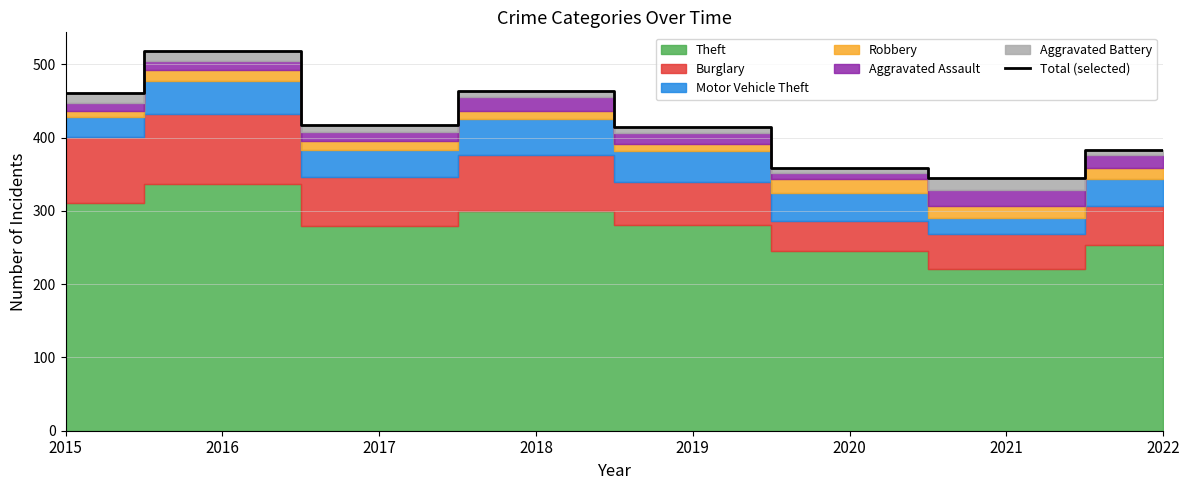

Is it true that the value at 2021 is 509?

False